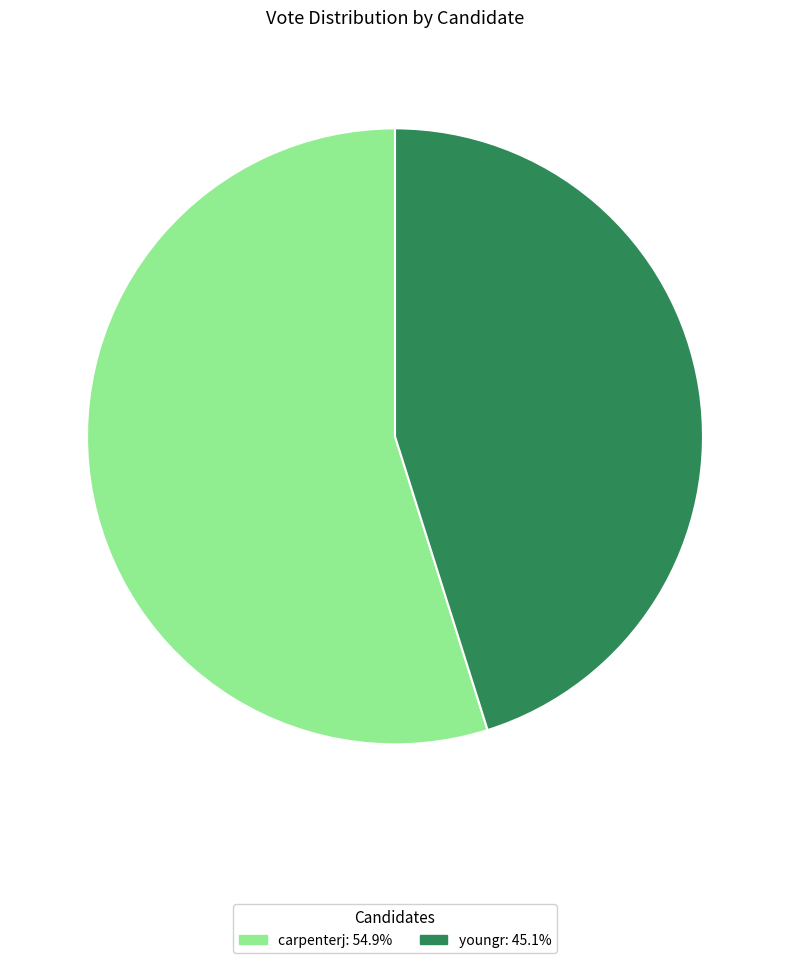

Which slice is the largest?

carpenterj